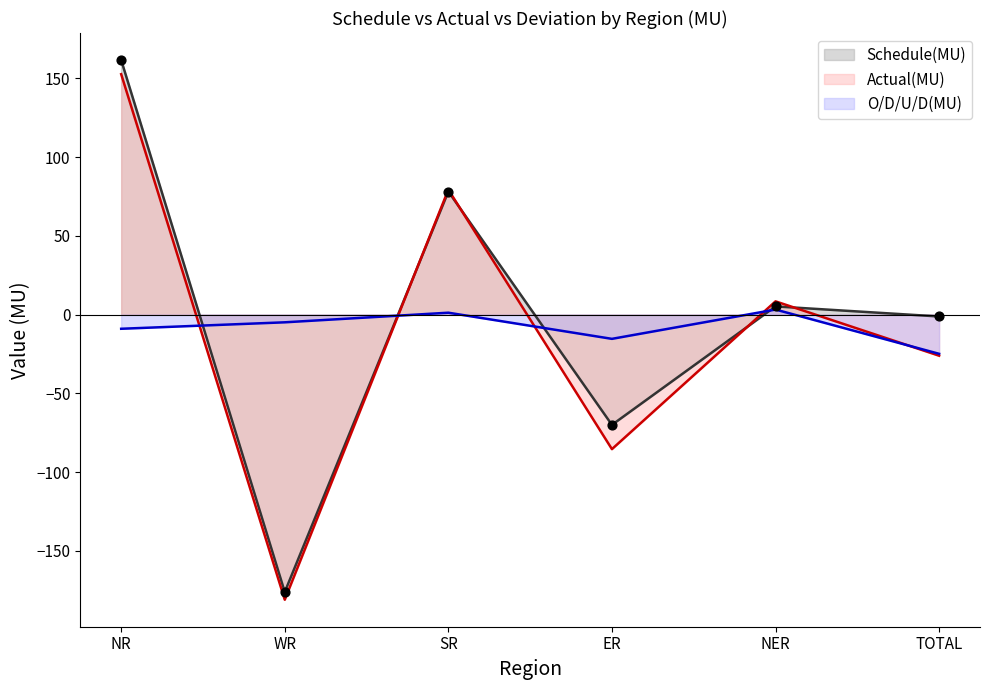

Which series has the largest total across all categories?

Schedule(MU)